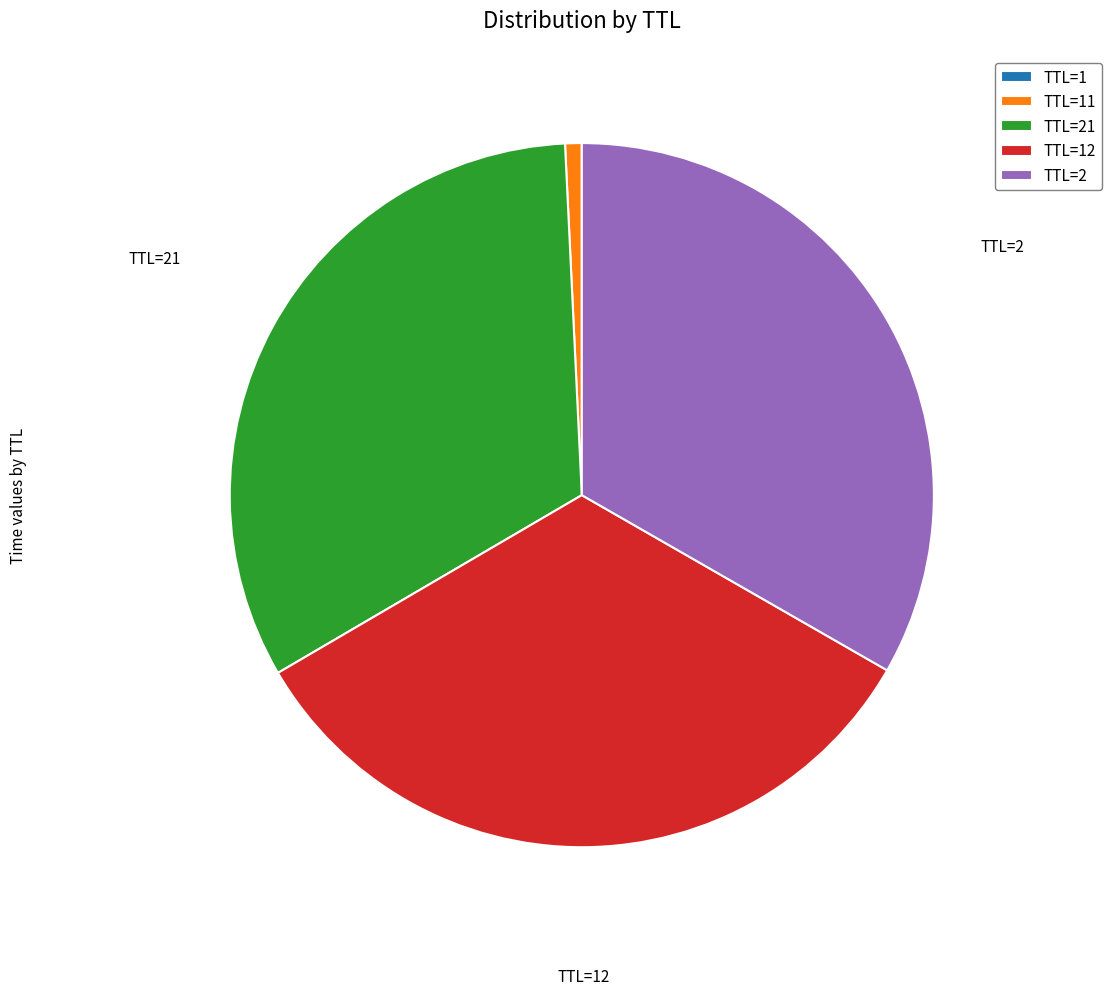

True or false: TTL=2 accounts for 33% of the total.

True